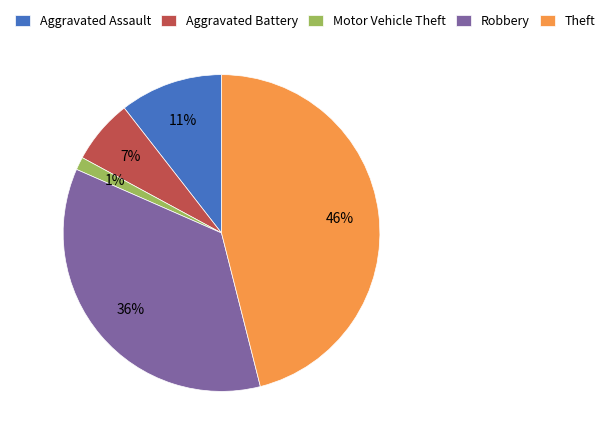

To the nearest percent, what portion does Robbery represent?

36%